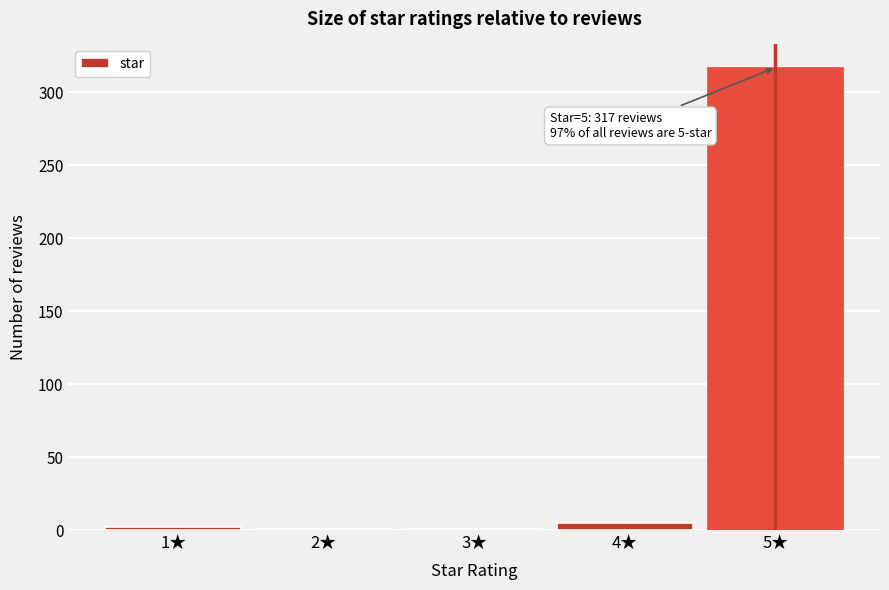

Is it true that the value at 5★ is 317?

True